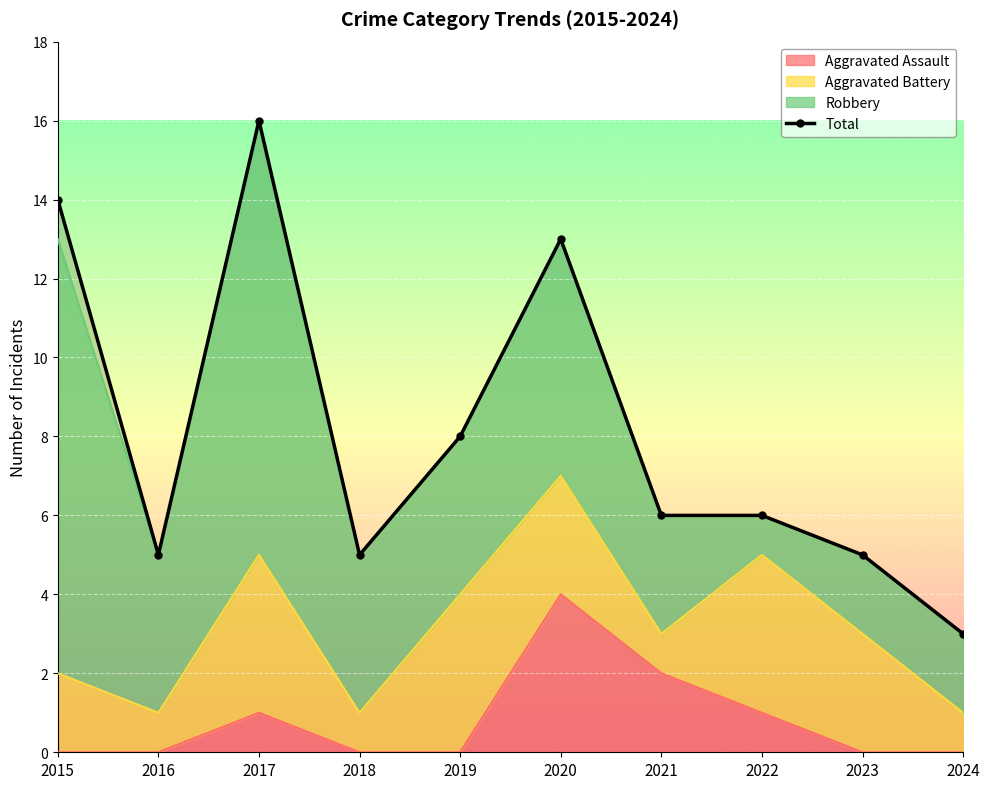

How many interior local valleys (lower than both neighbors) does the data have?

2